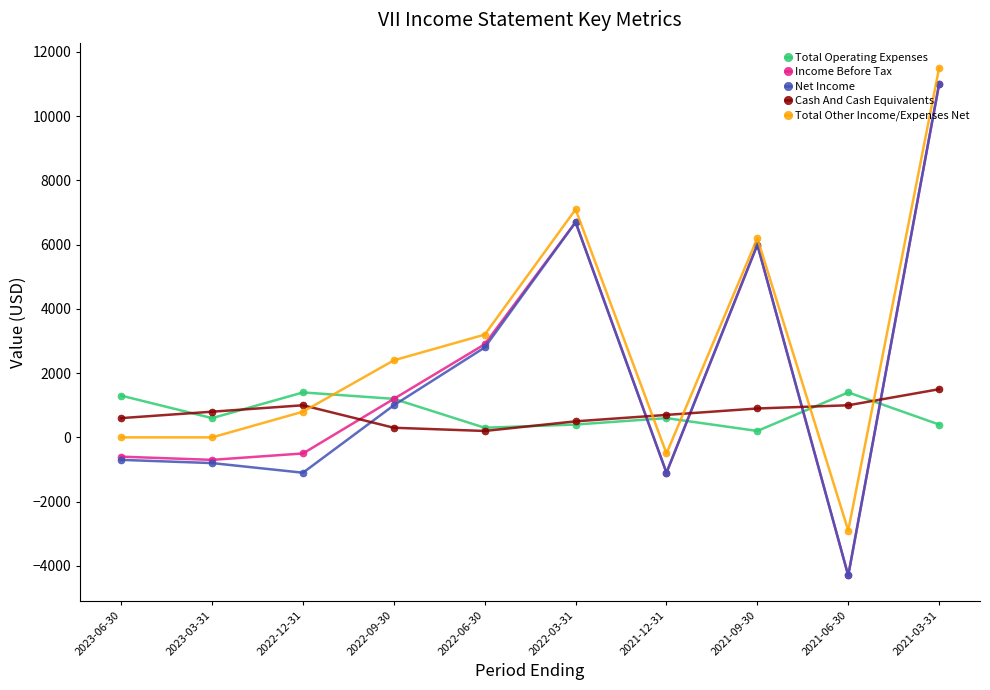

What is the total value across all series at 2023-06-30?

600